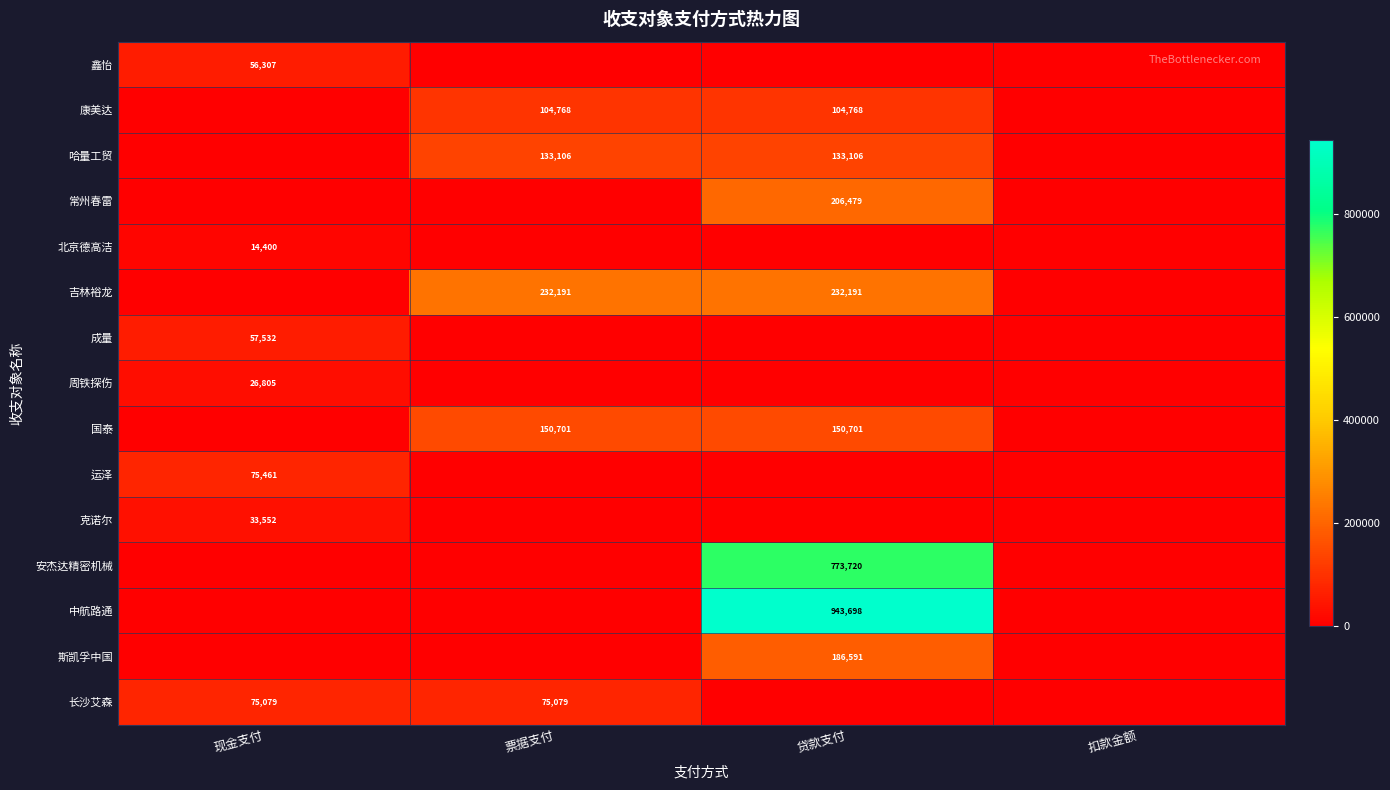

The 长沙艾森 series shows 75079 at 票据支付. True or false?

True